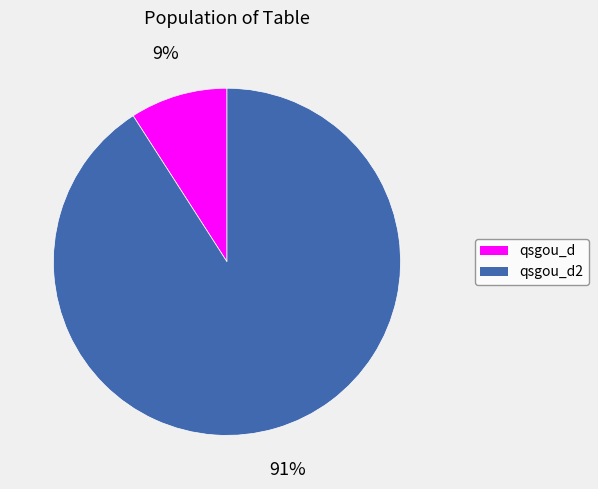

To the nearest percent, what portion does qsgou_d2 represent?

91%